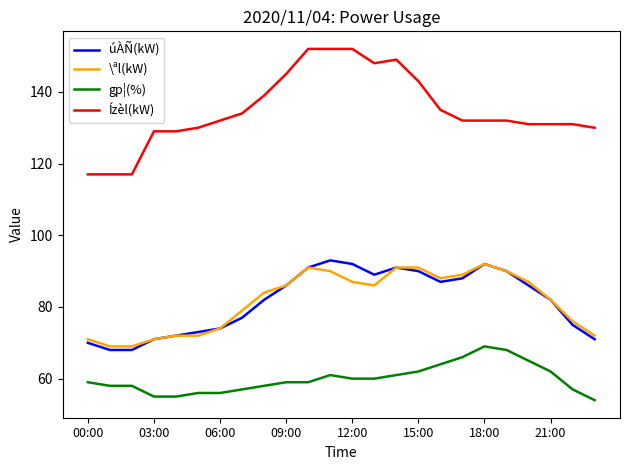

What is the average value of the \ªl(kW) series?

82